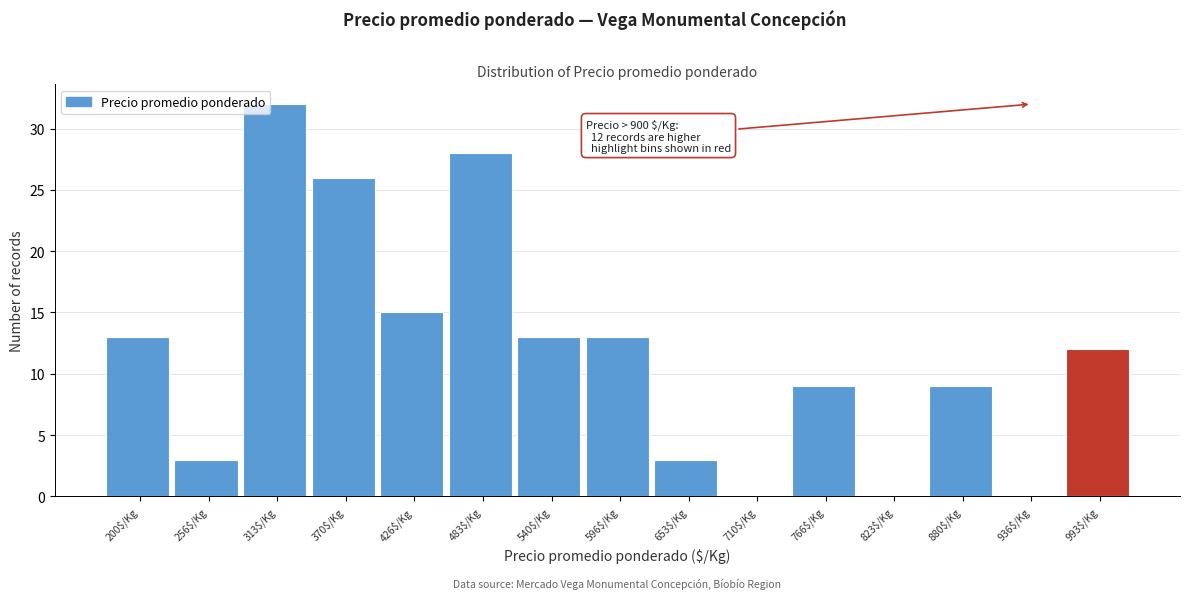

True or false: the data shows 18 at 823$/Kg.

False